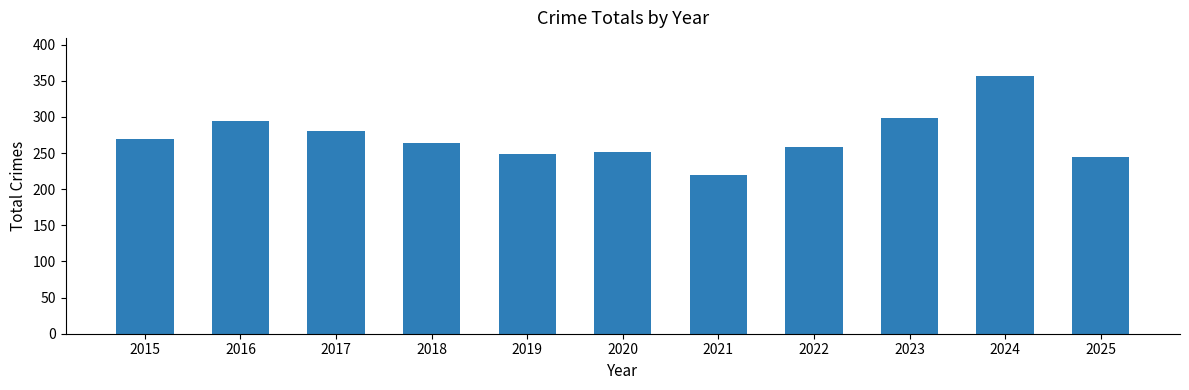

The value at 2015 is 270. True or false?

True